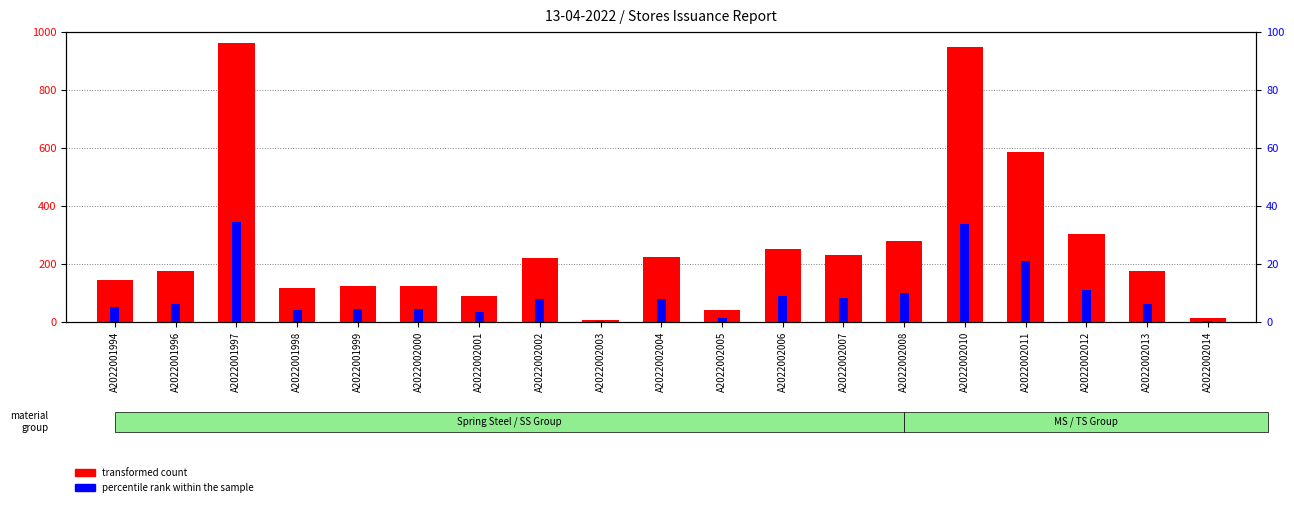

How many bars are there in total?

38